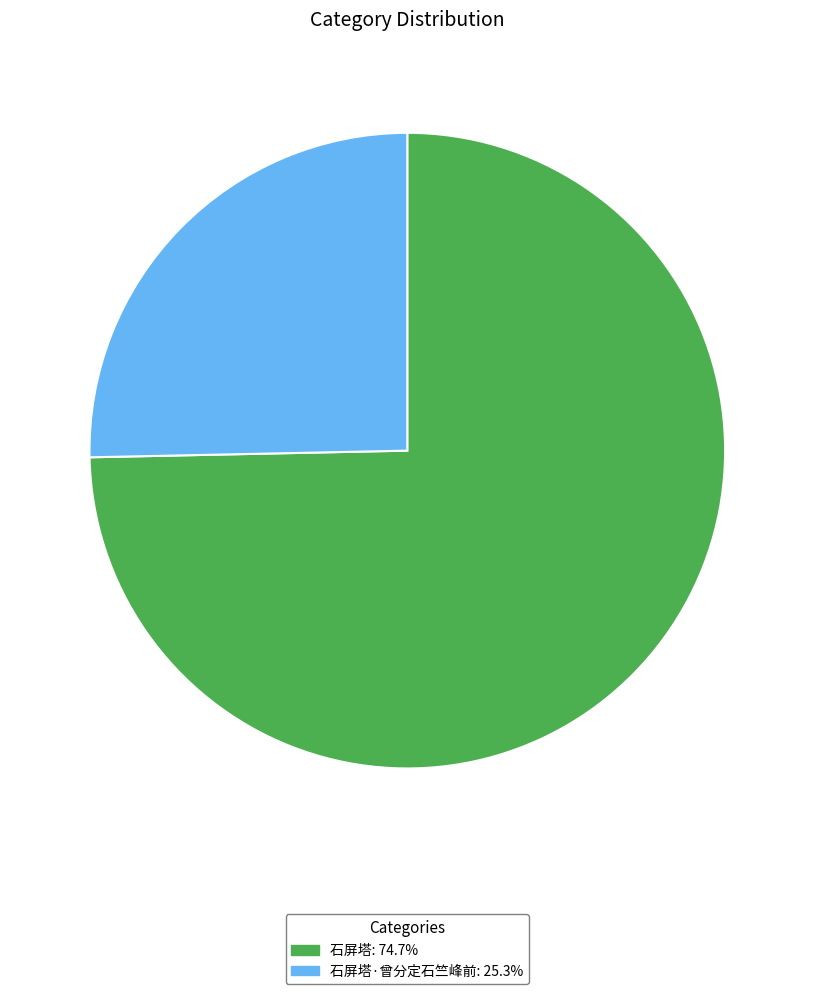

Does 石屏塔·曾分定石竺峰前: 25.3% account for over 50% of the chart?

No